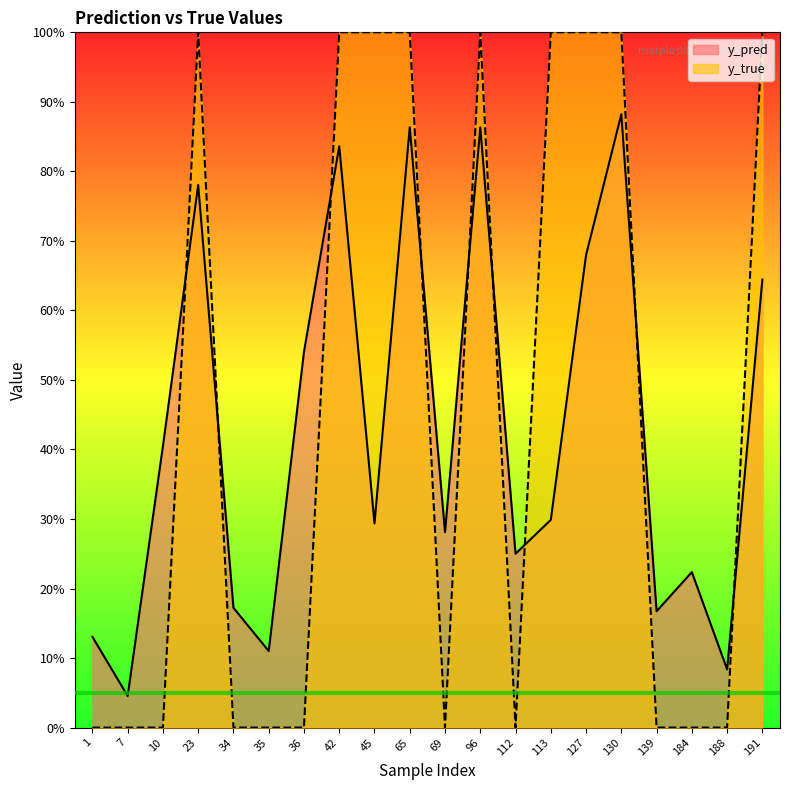

Which series has the widest spread of values?

y_true